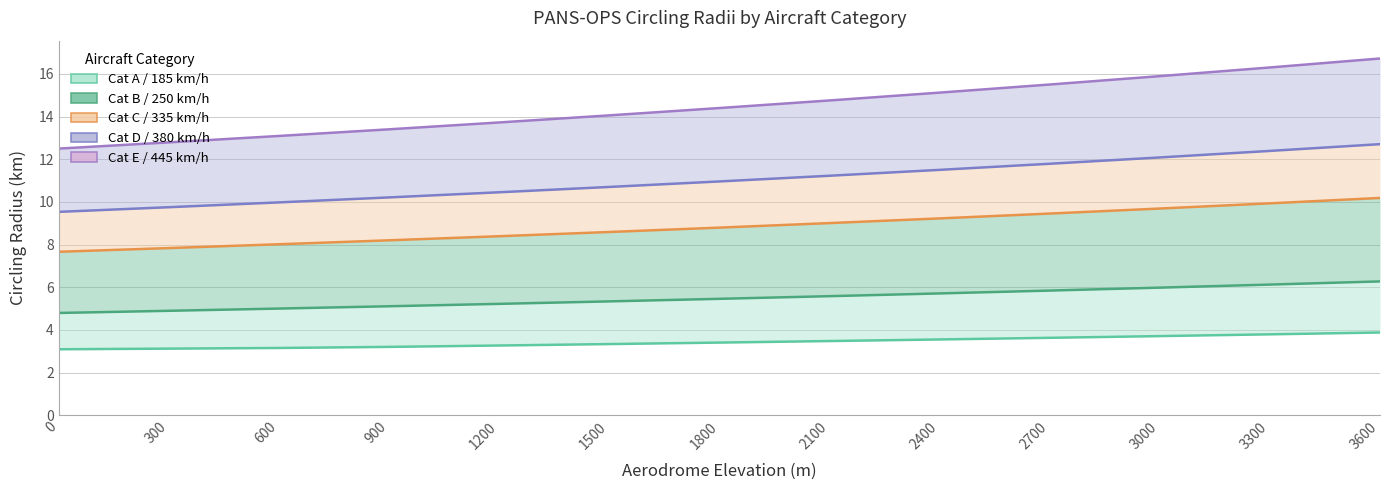

The value of Cat D / 380 km/h at 3000 is 12.1. True or false?

True